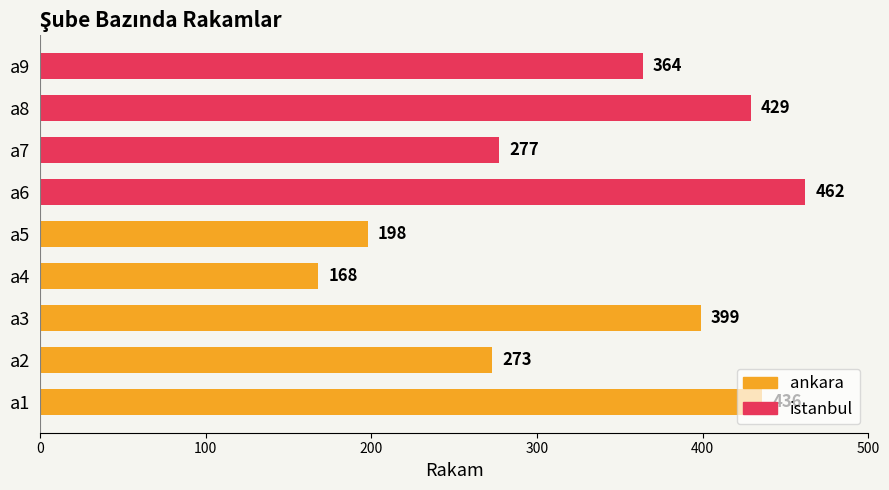

Between a4 and a5, which is larger?

a5